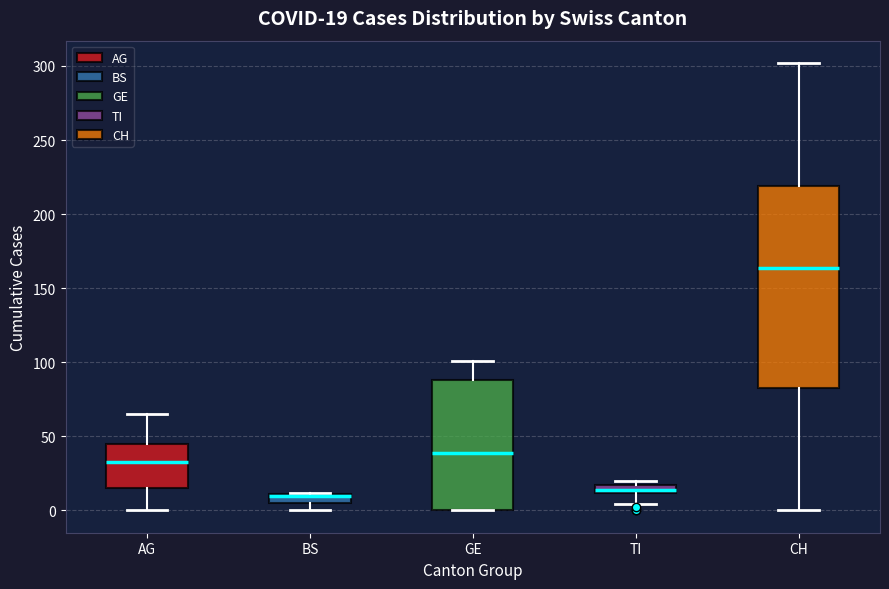

Comparing the boxes themselves (not the whiskers), which one is the tallest?

CH